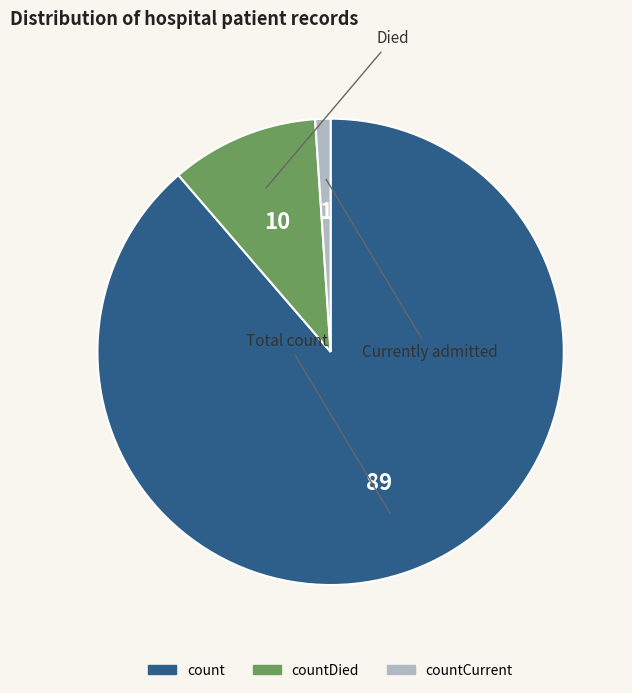

Is there a majority slice in this chart?

Yes